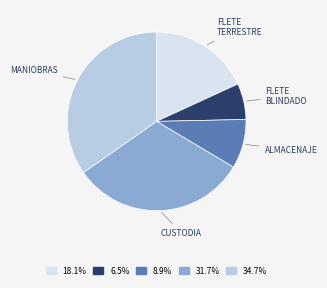

Is there a majority slice in this chart?

No